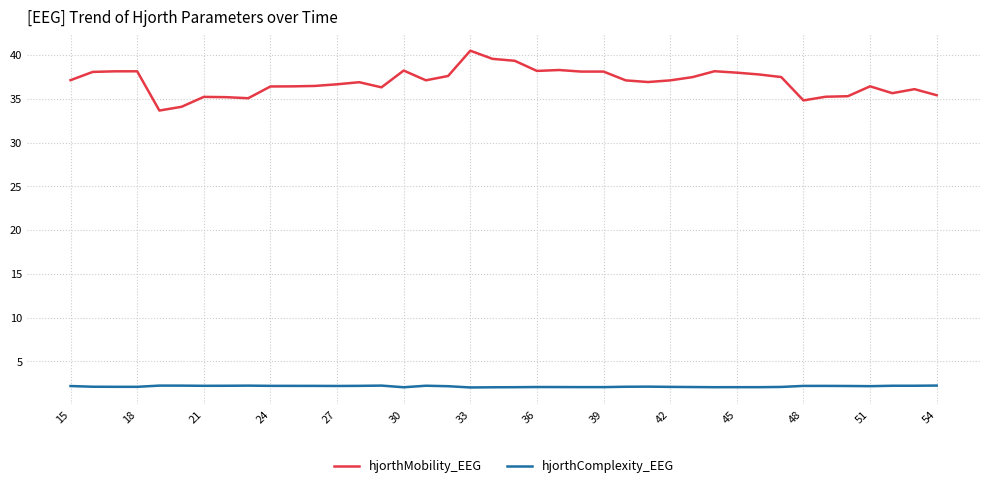

What is the minimum value shown in the chart?

2.0